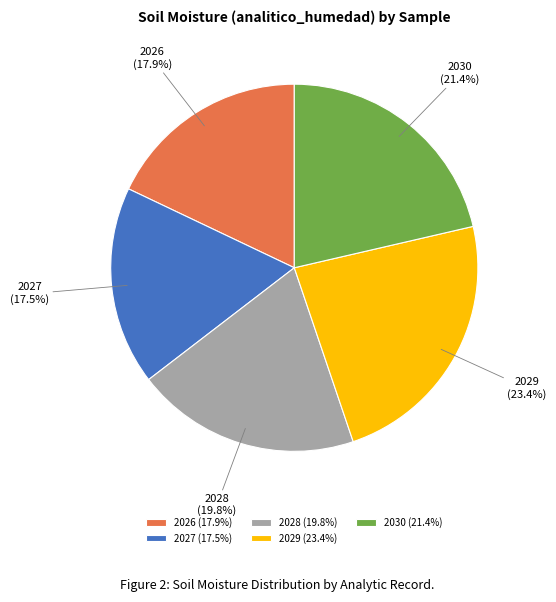

To the nearest percent, what is the combined percentage of 2027 and 2026?

35%